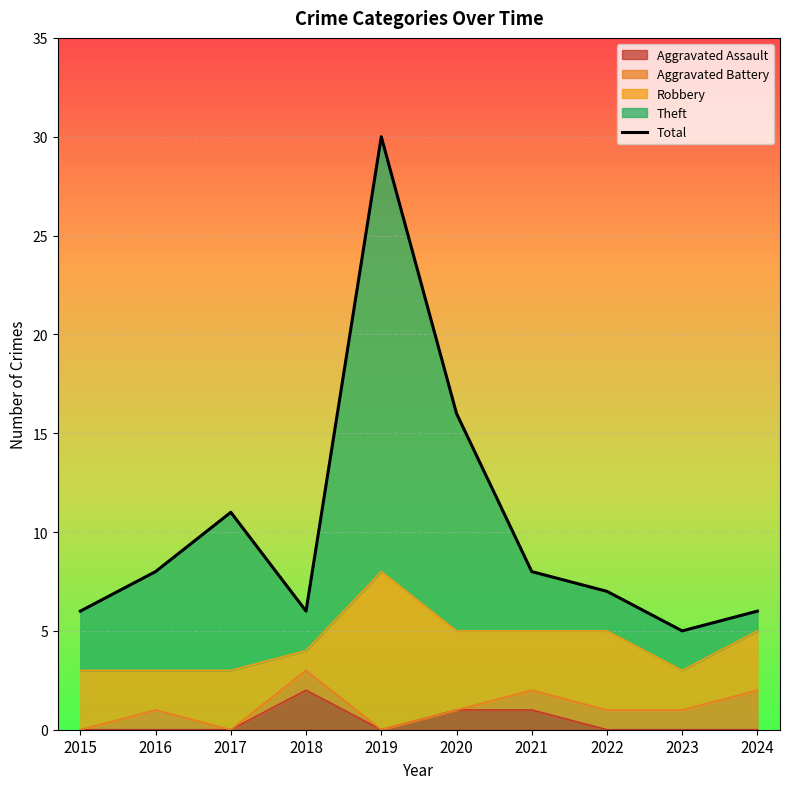

What is the sum of the values at 2022 and 2024?

13